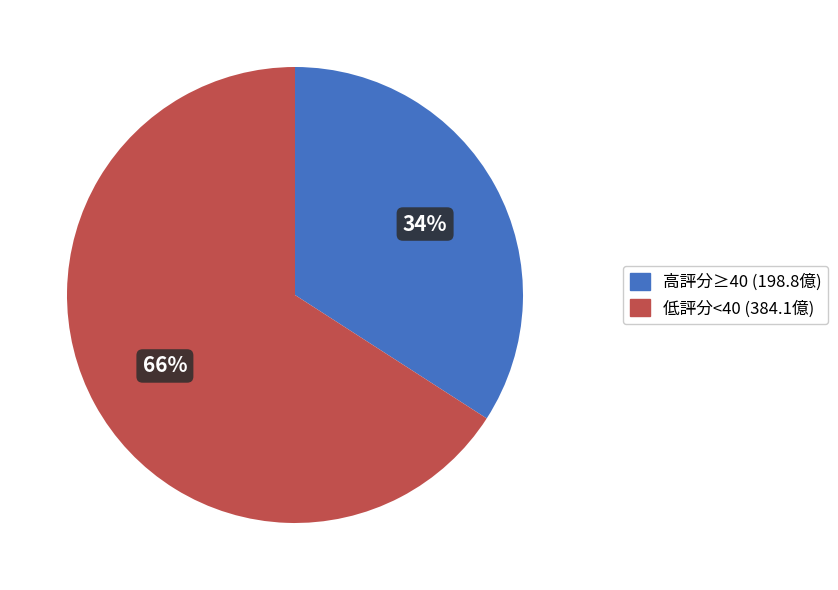

To the nearest percent, what is the difference between the largest and smallest slice percentages?

32%